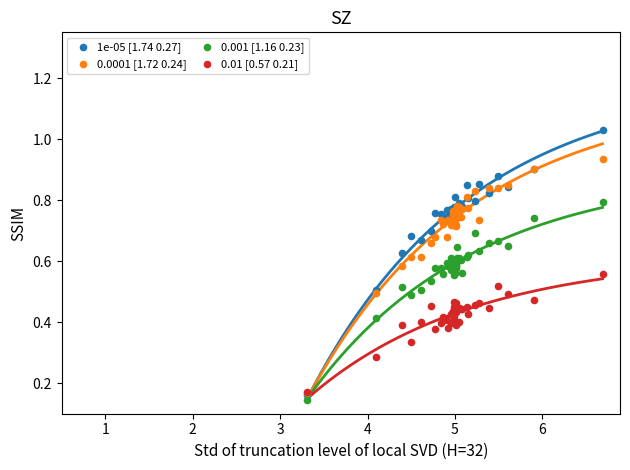

Which series contains the highest Y value?

1e-05 [1.74 0.27]